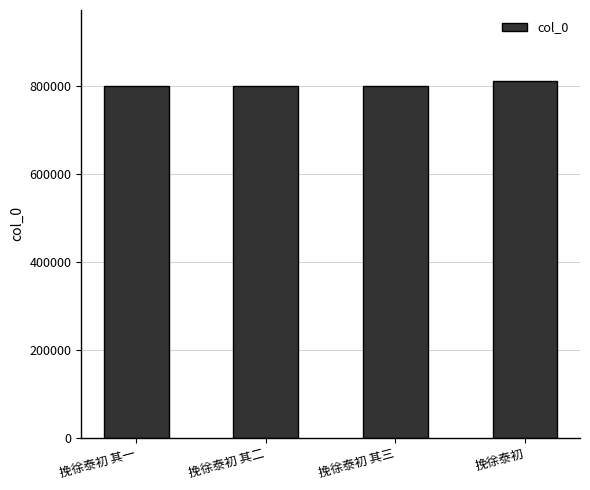

What is the value of the 3rd bar from the left?

800786